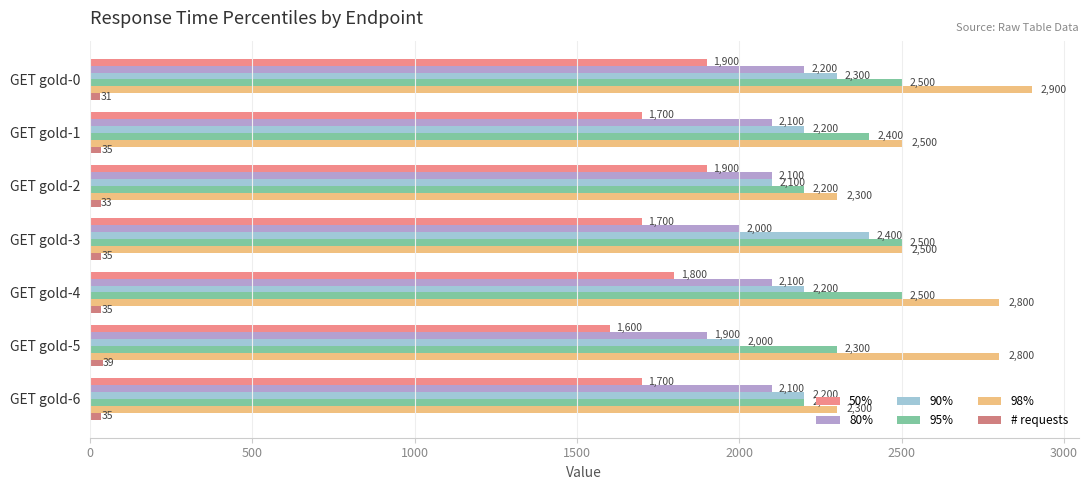

Which series has the largest range (max minus min)?

98%